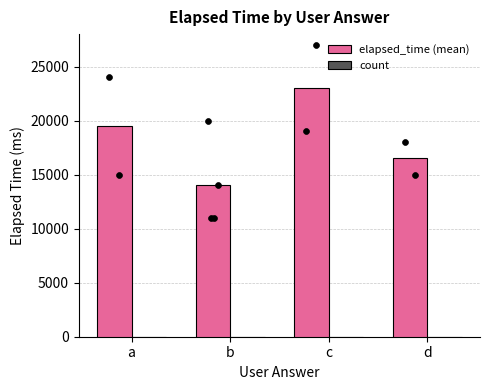

Which series reaches the minimum Y coordinate?

count